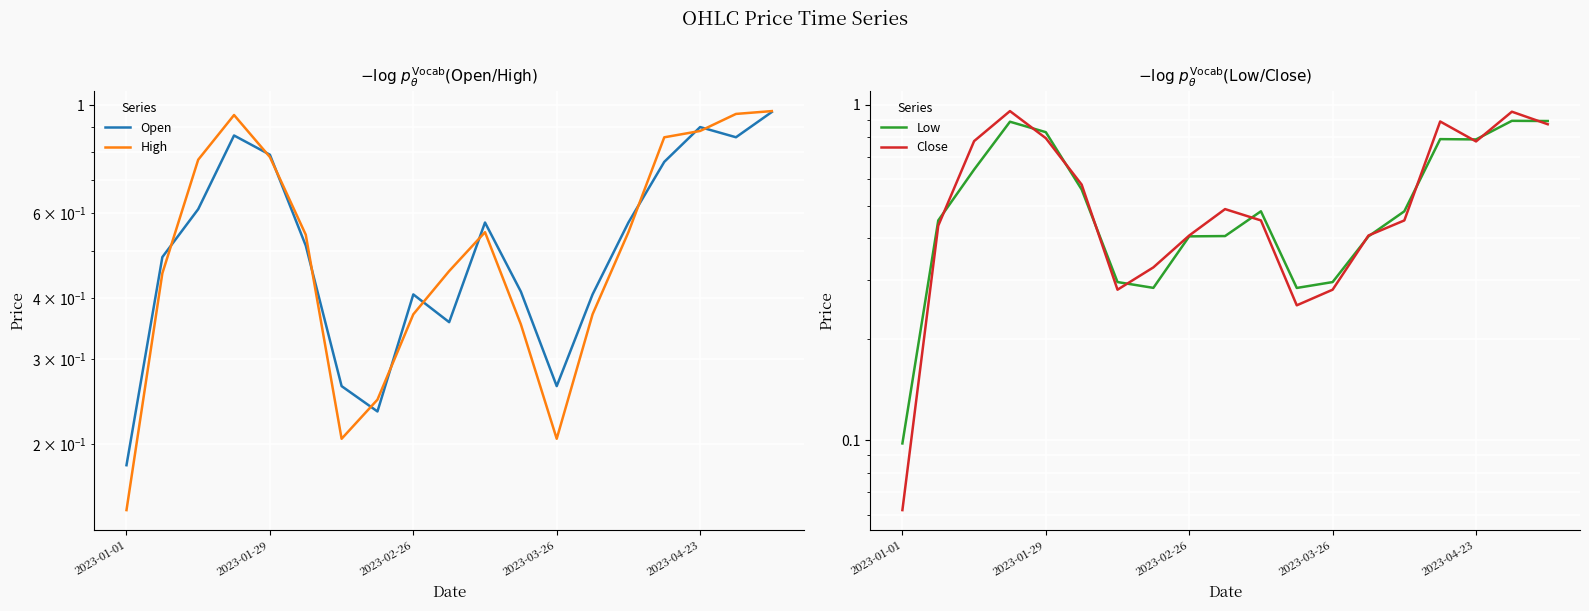

How many lines are shown in the chart?

4